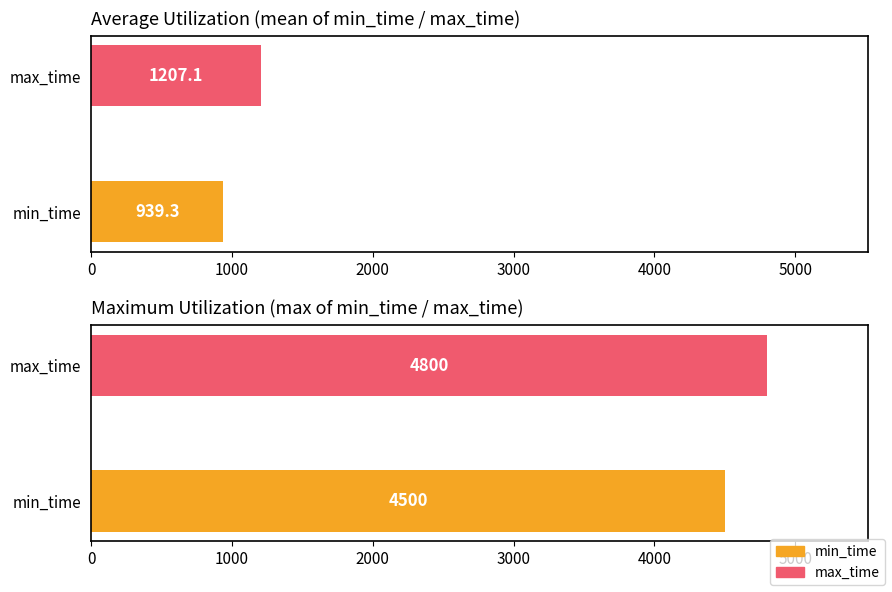

Rank the series at 11 from highest to lowest value.

max_time, min_time